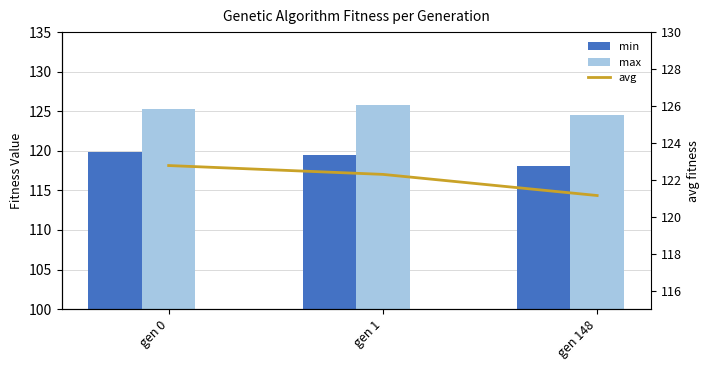

What is the maximum value for avg?

122.8